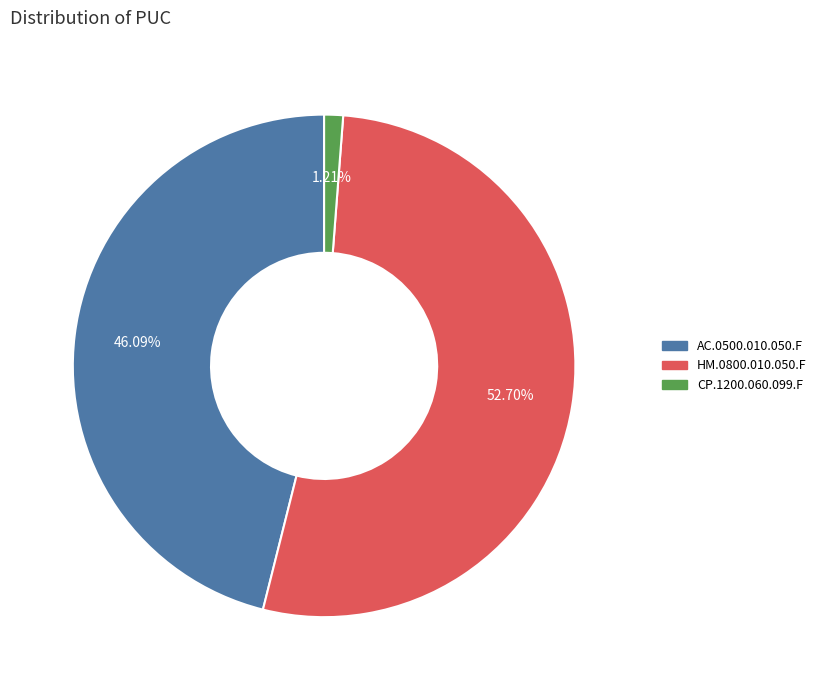

To the nearest percent, what is the average slice percentage?

33%